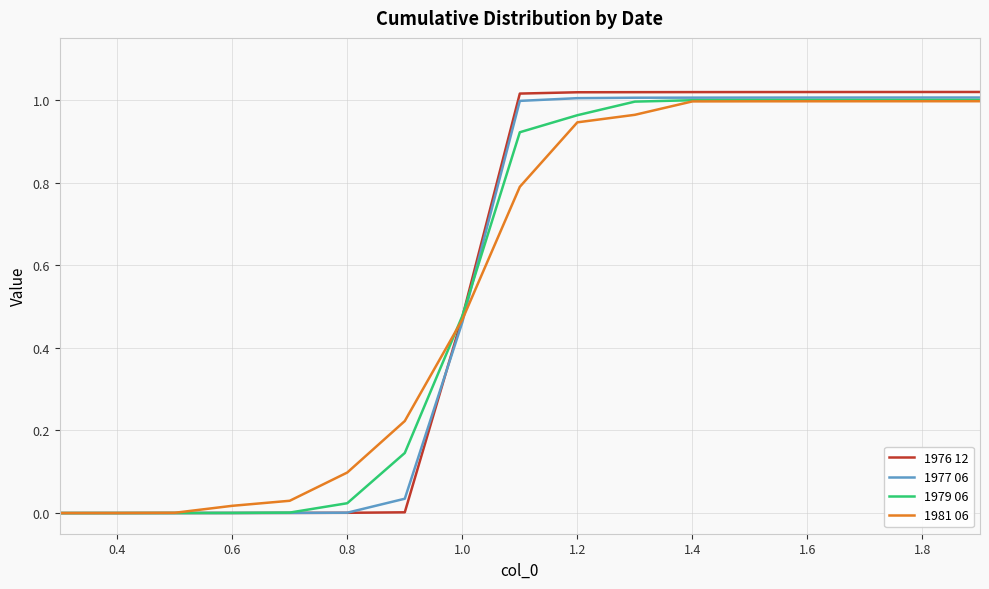

Which series has the largest range (max minus min)?

1976 12